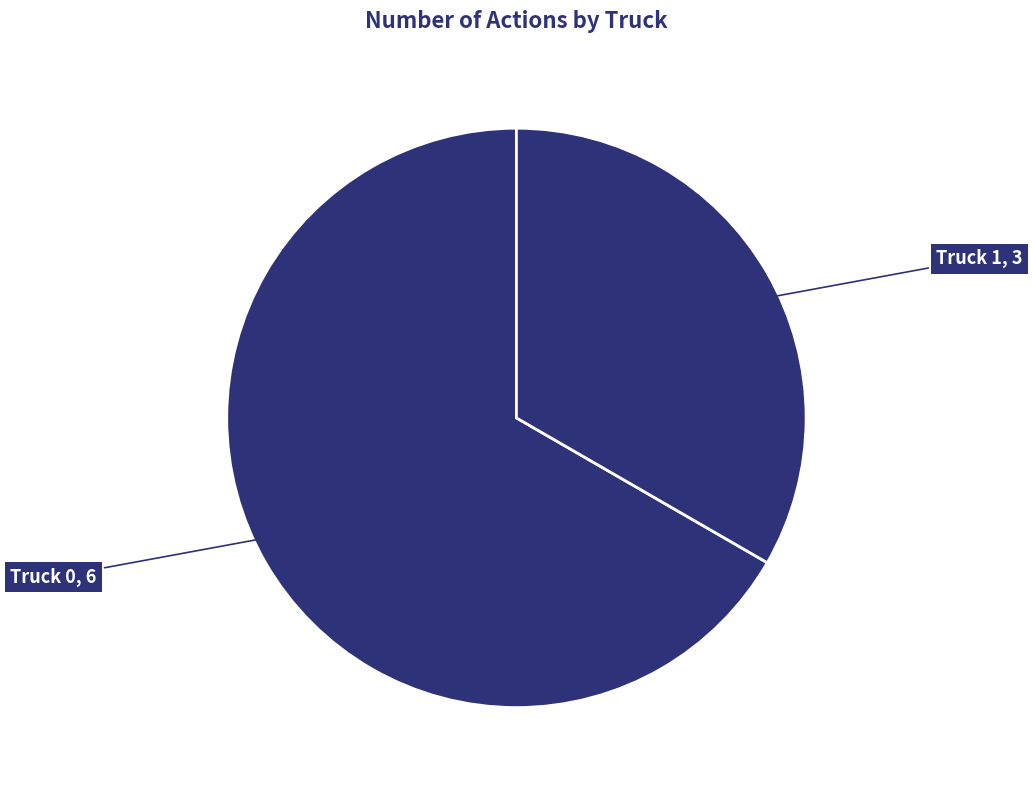

How many segments does this pie chart have?

2